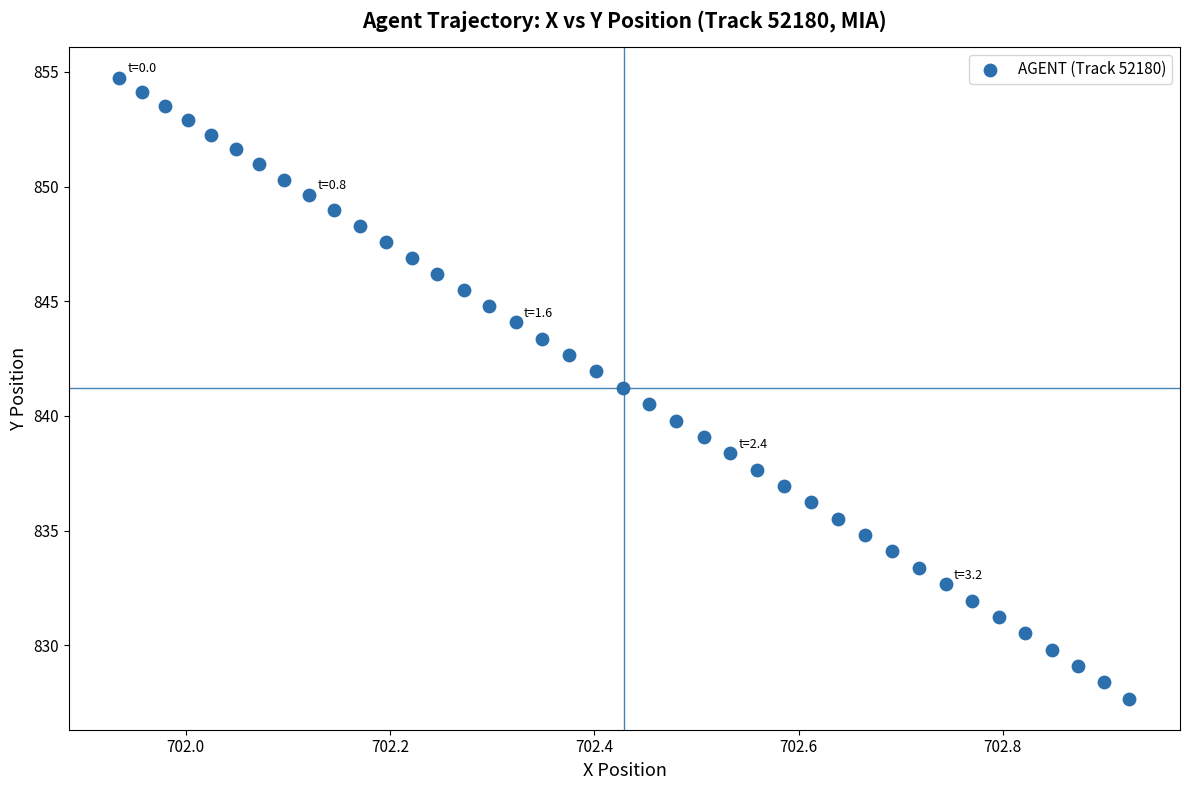

What is the range of Y values (max minus min)?

27.1